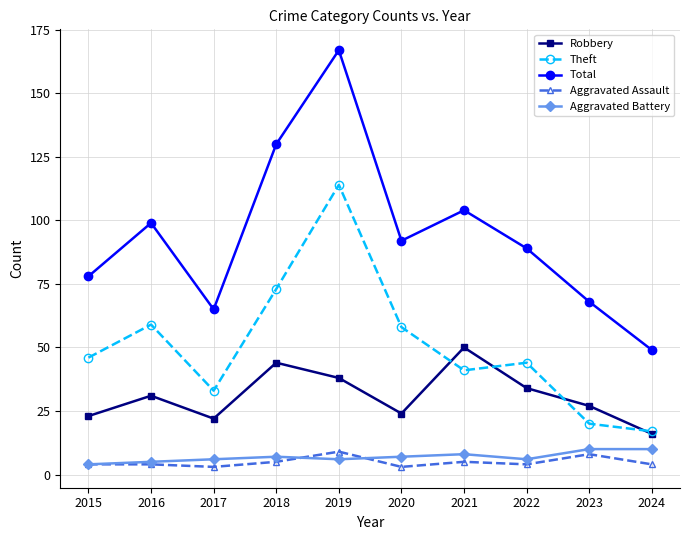

At which category does the chart reach its peak across all series?

2019